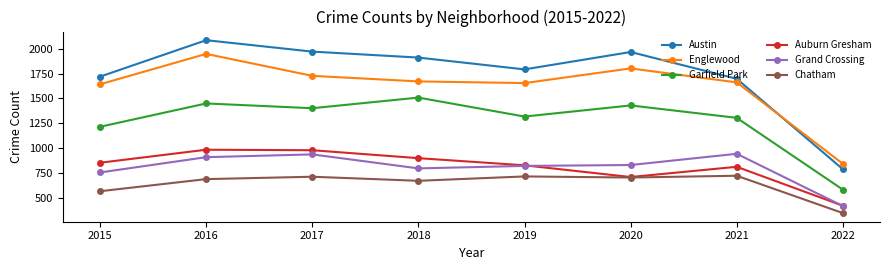

What is the value of the Austin point at the 1st from the left?

1719